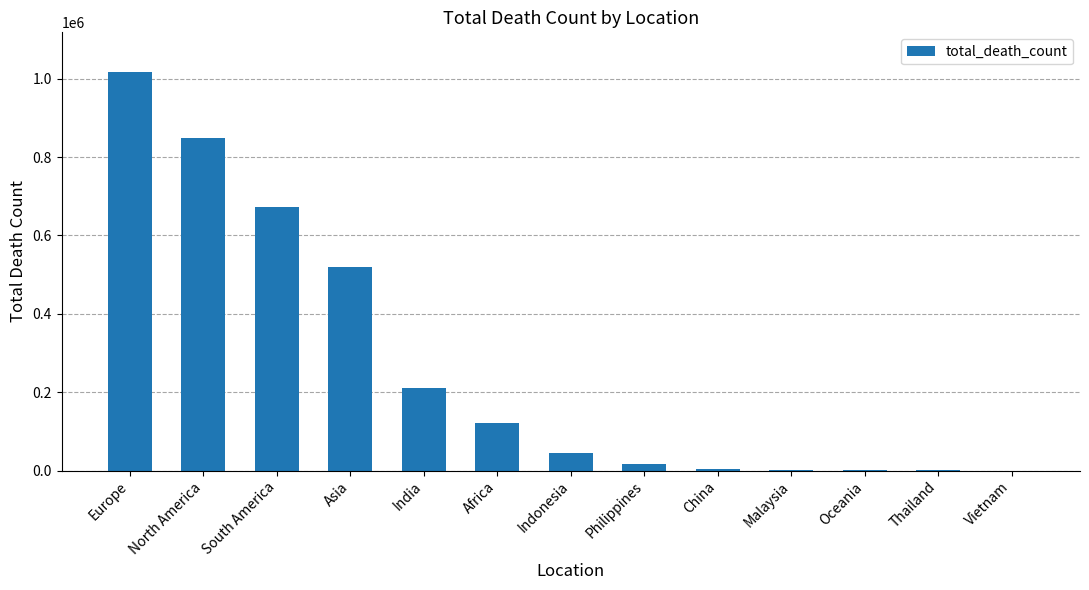

Between South America and Oceania, which is larger?

South America